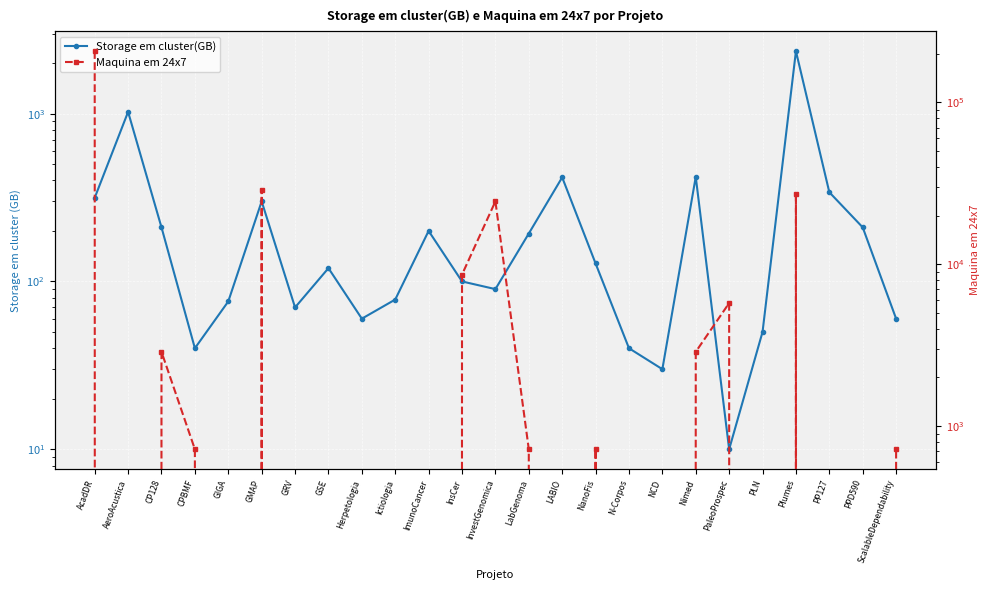

How many interior local valleys does the Maquina em 24x7 series have?

4